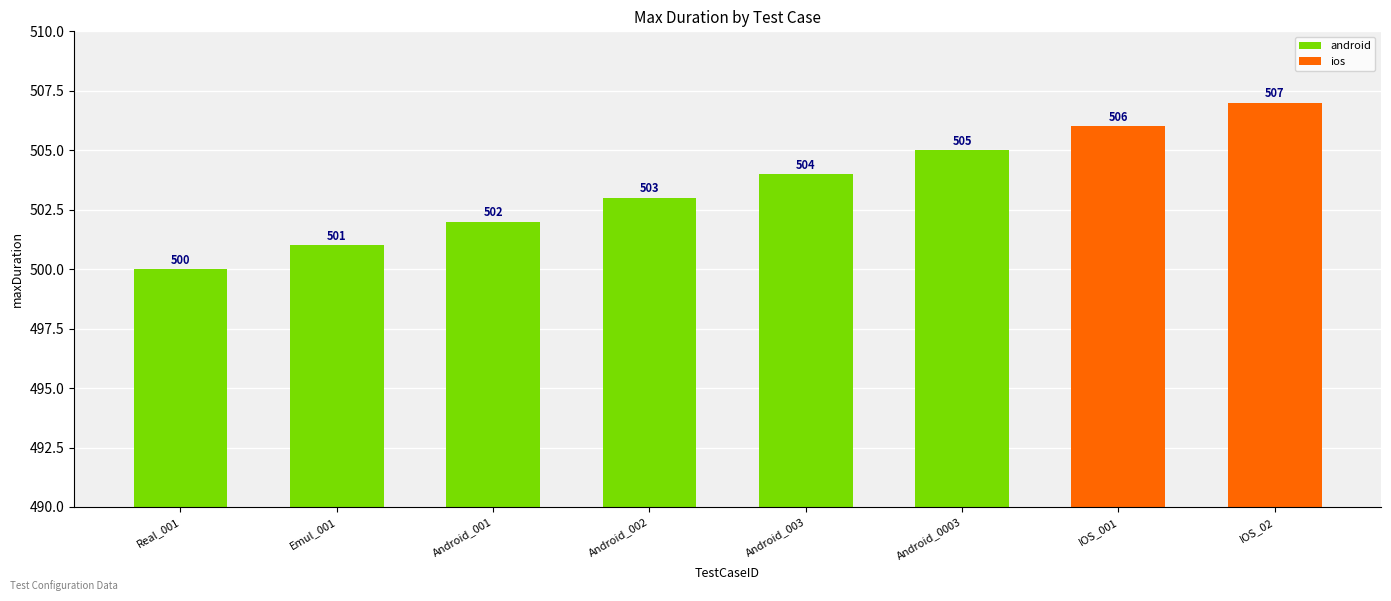

True or false: the data shows 839 at IOS_001.

False